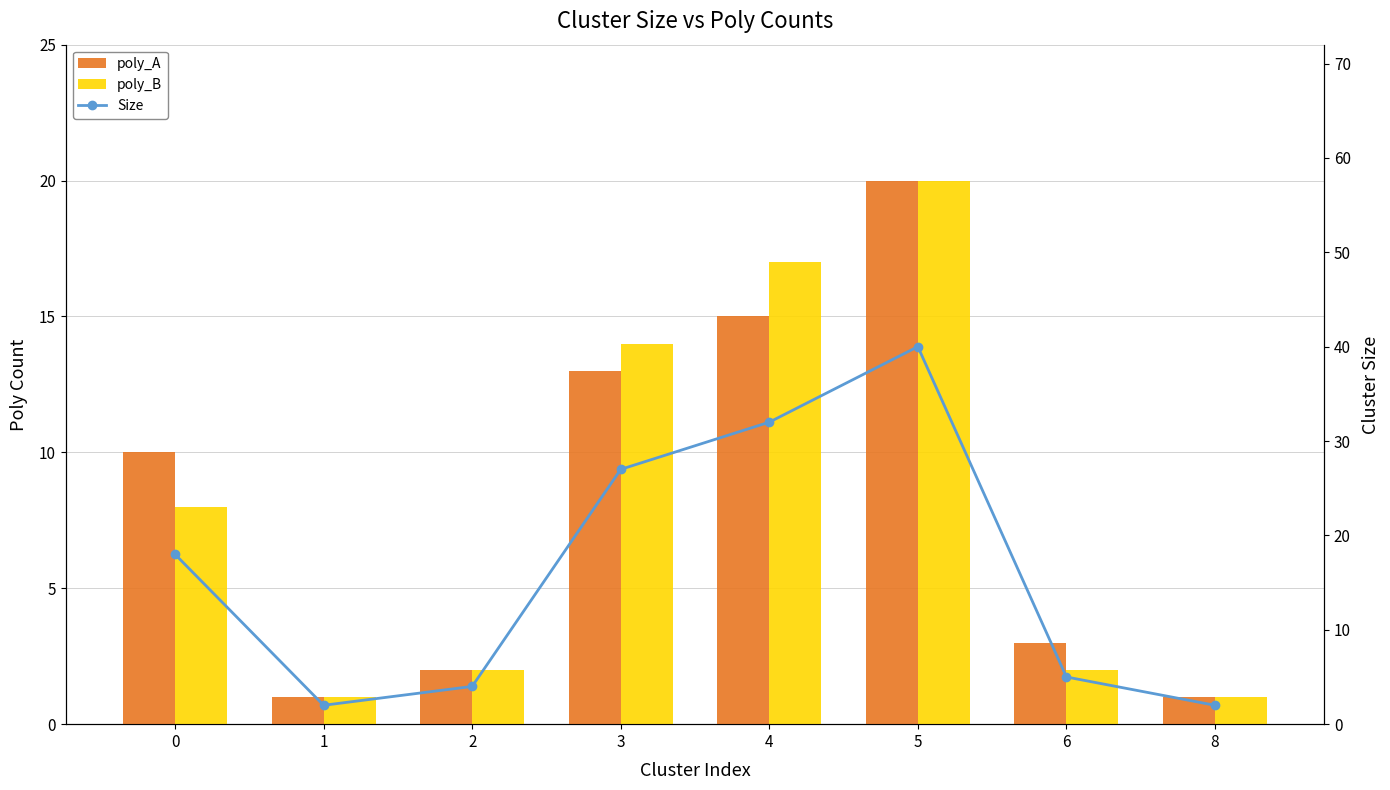

Read the poly_A value at 4, to the nearest 5.

15